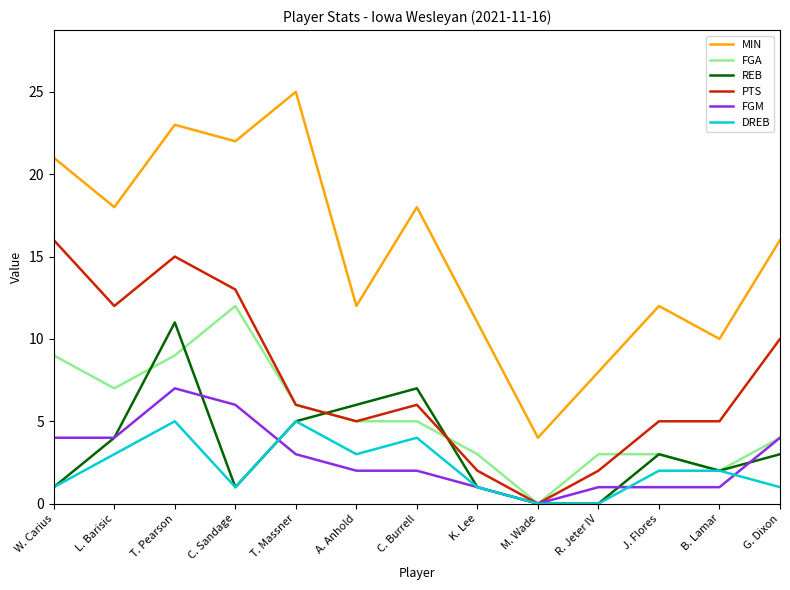

Which series changed the most between M. Wade and J. Flores?

MIN